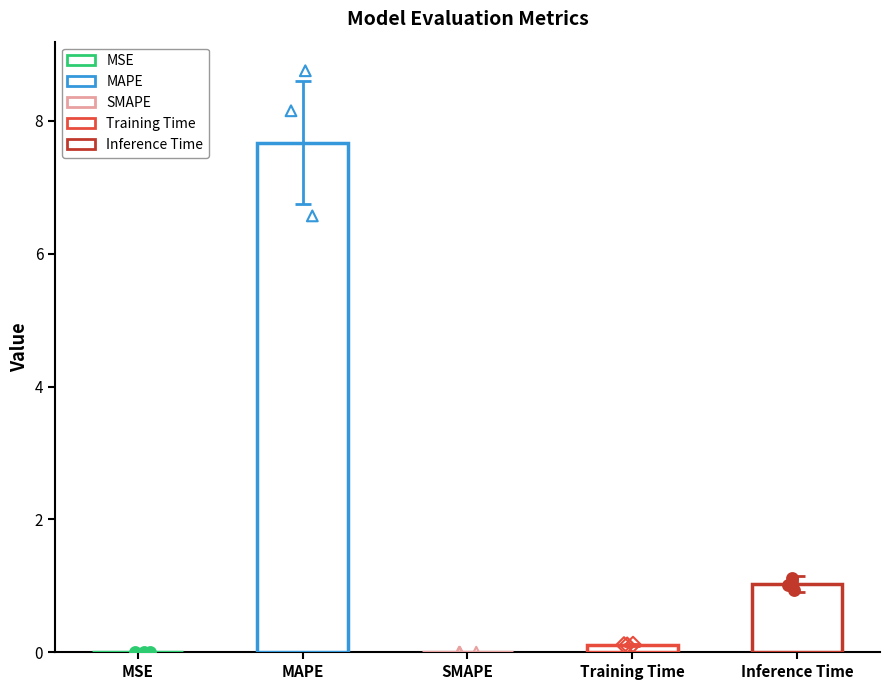

Between Inference Time and SMAPE, which is larger?

Inference Time